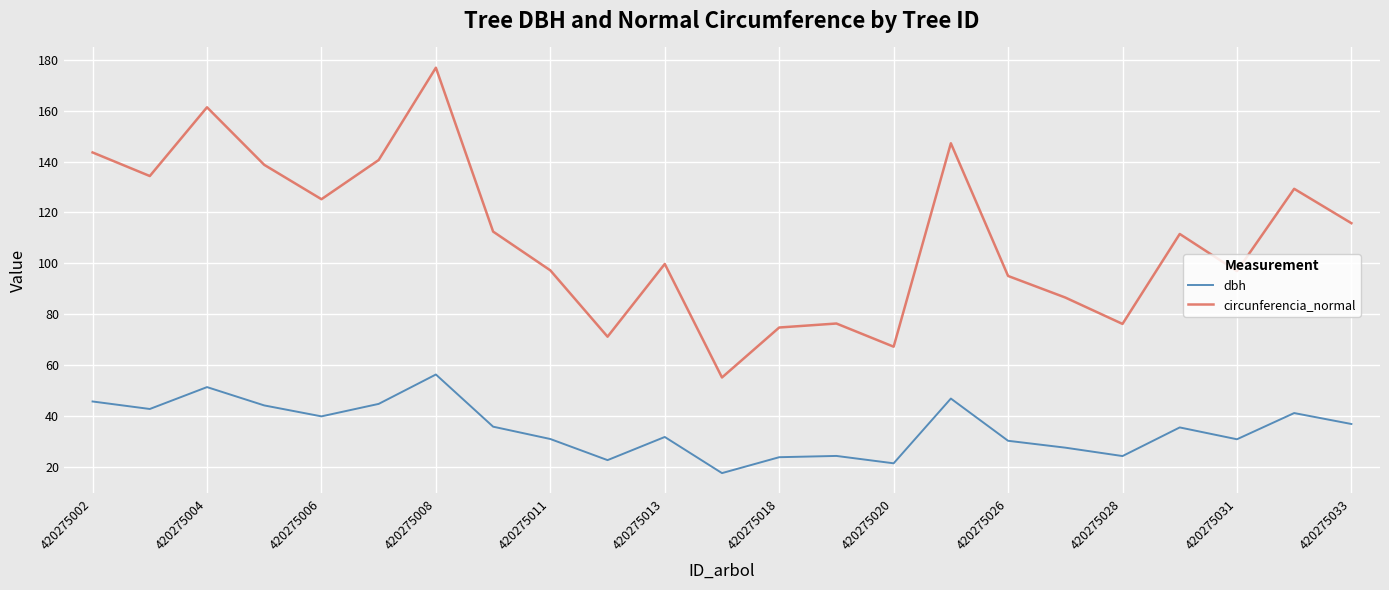

Which series has the widest spread of values?

circunferencia_normal